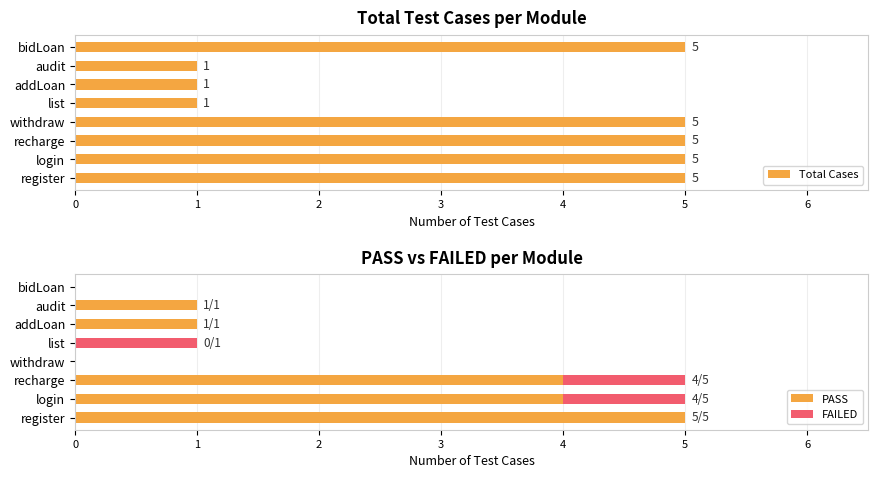

List the series in order of their overall mean, lowest first.

FAILED, PASS, Total Cases